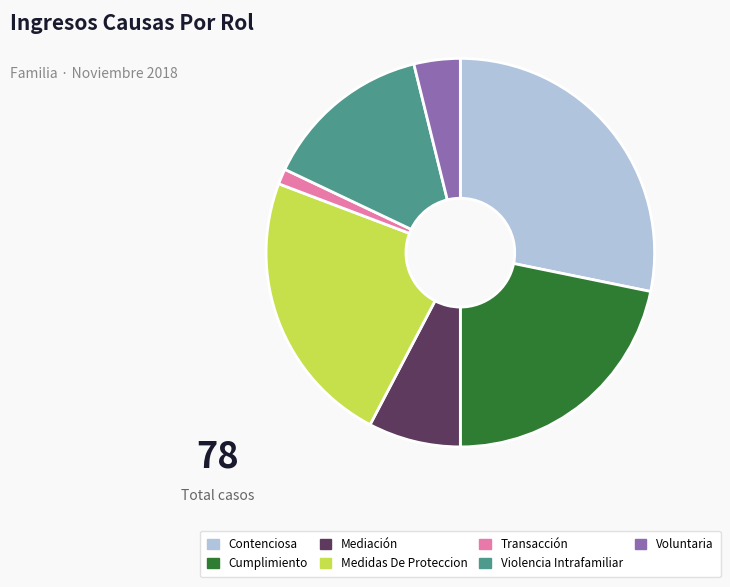

What is the smallest slice in the pie chart?

Transacción